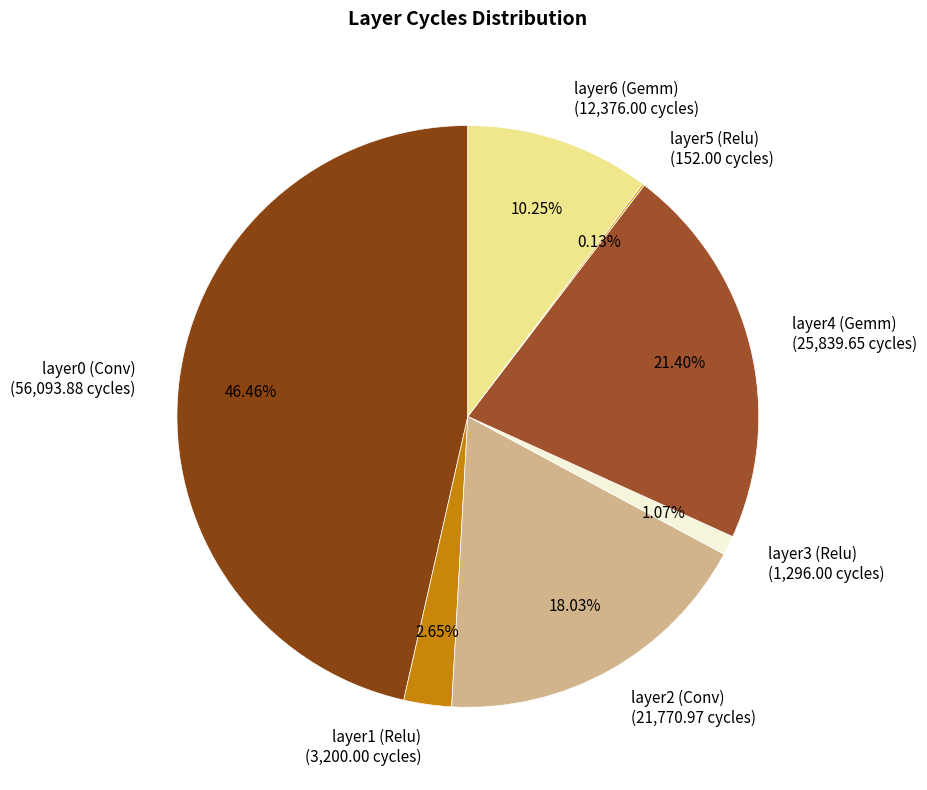

Which slice is the largest?

layer0 (Conv)